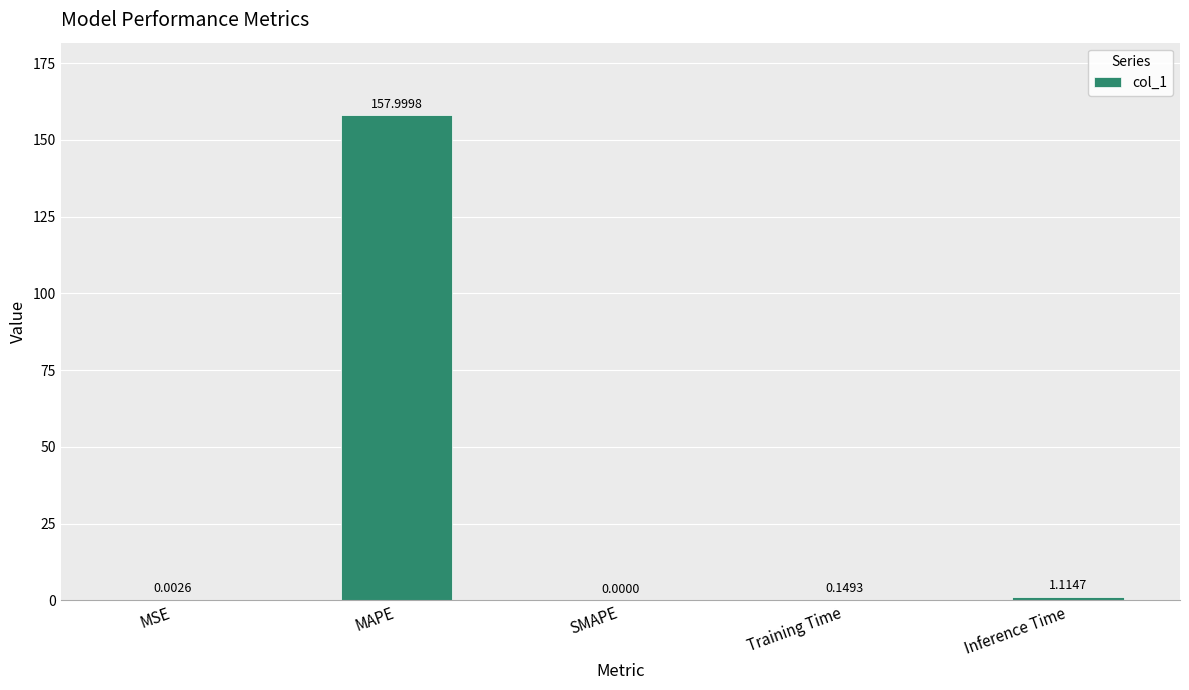

Which label corresponds to the largest value in the chart?

MAPE